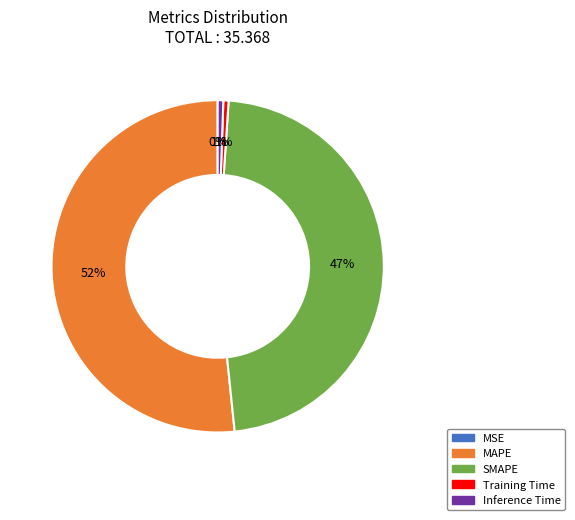

Between MAPE and SMAPE, which is larger?

MAPE